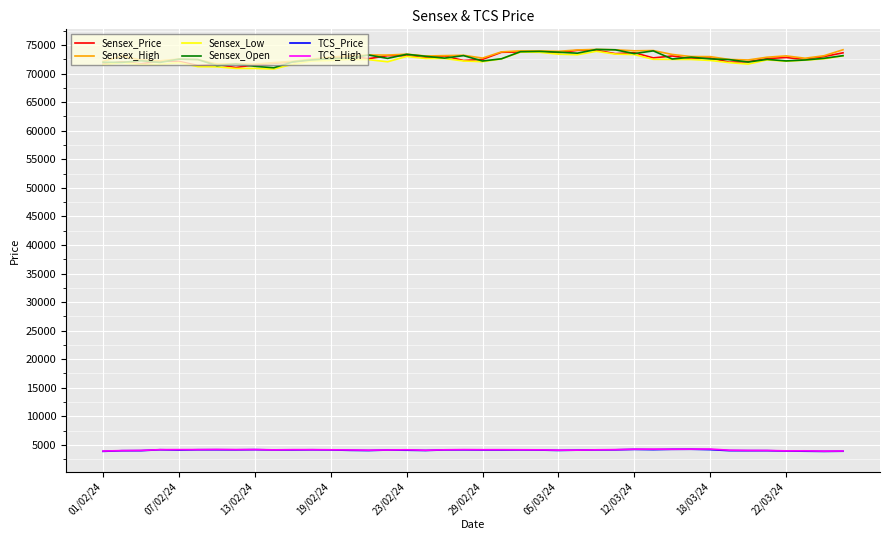

True or false: Sensex_High and TCS_Price intersect in this chart.

False